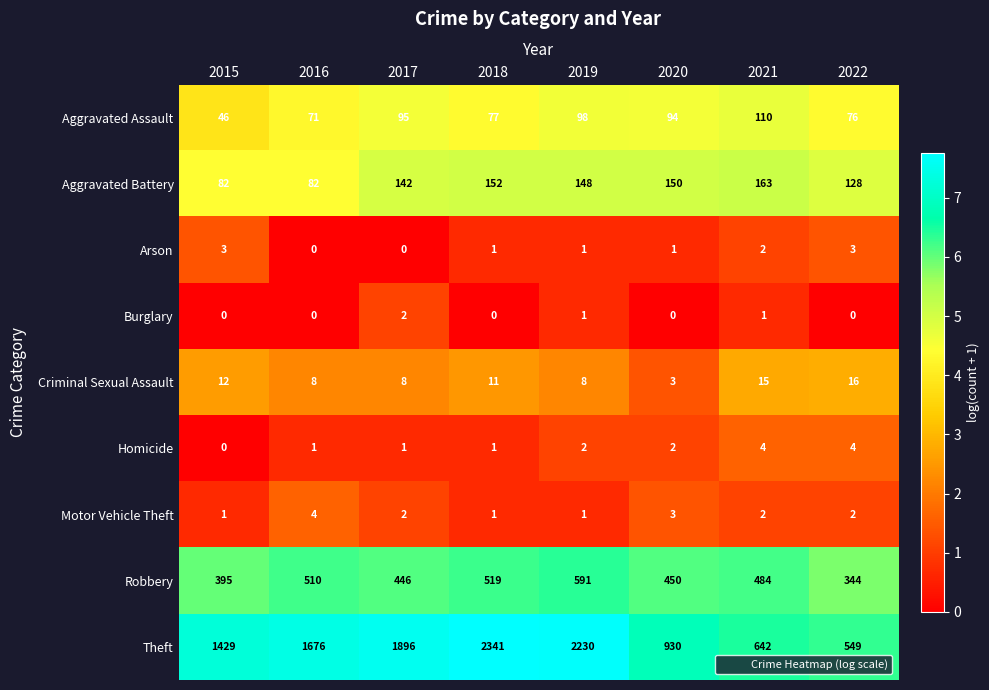

What is the minimum value for Aggravated Assault?

46